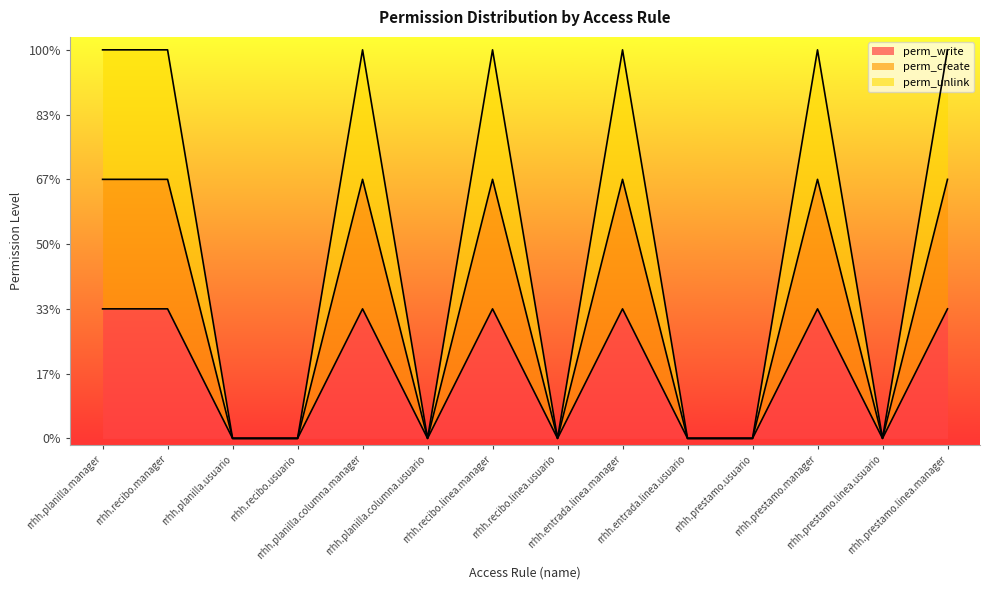

True or false: perm_create and perm_unlink intersect in this chart.

False